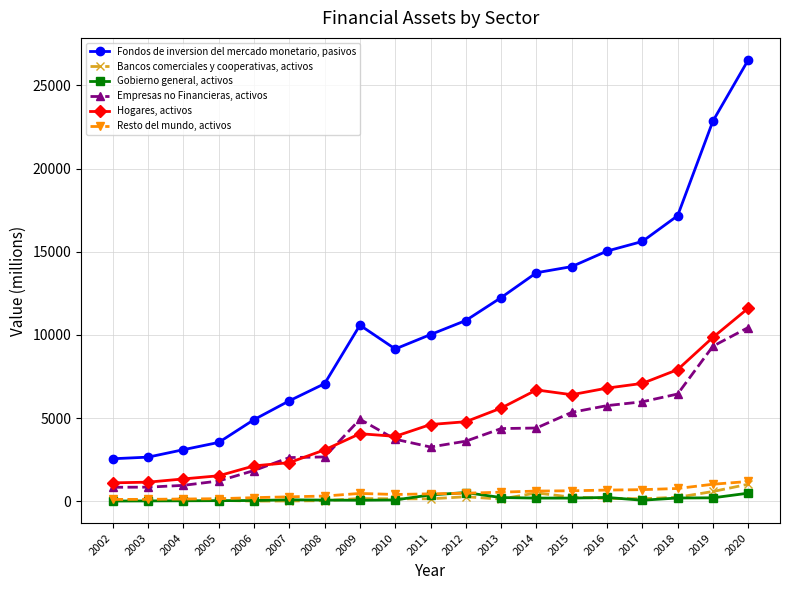

Is this an area chart (filled region under the line)?

No